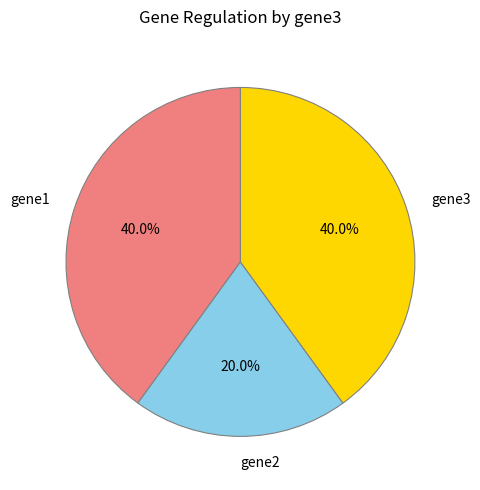

Does any single category account for the majority?

No